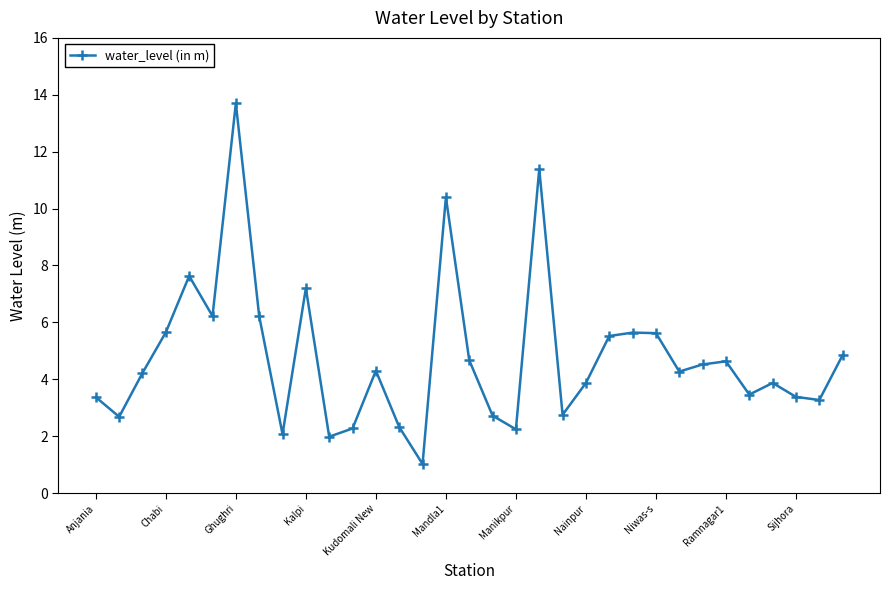

What is the difference between the maximum and minimum values?

12.7